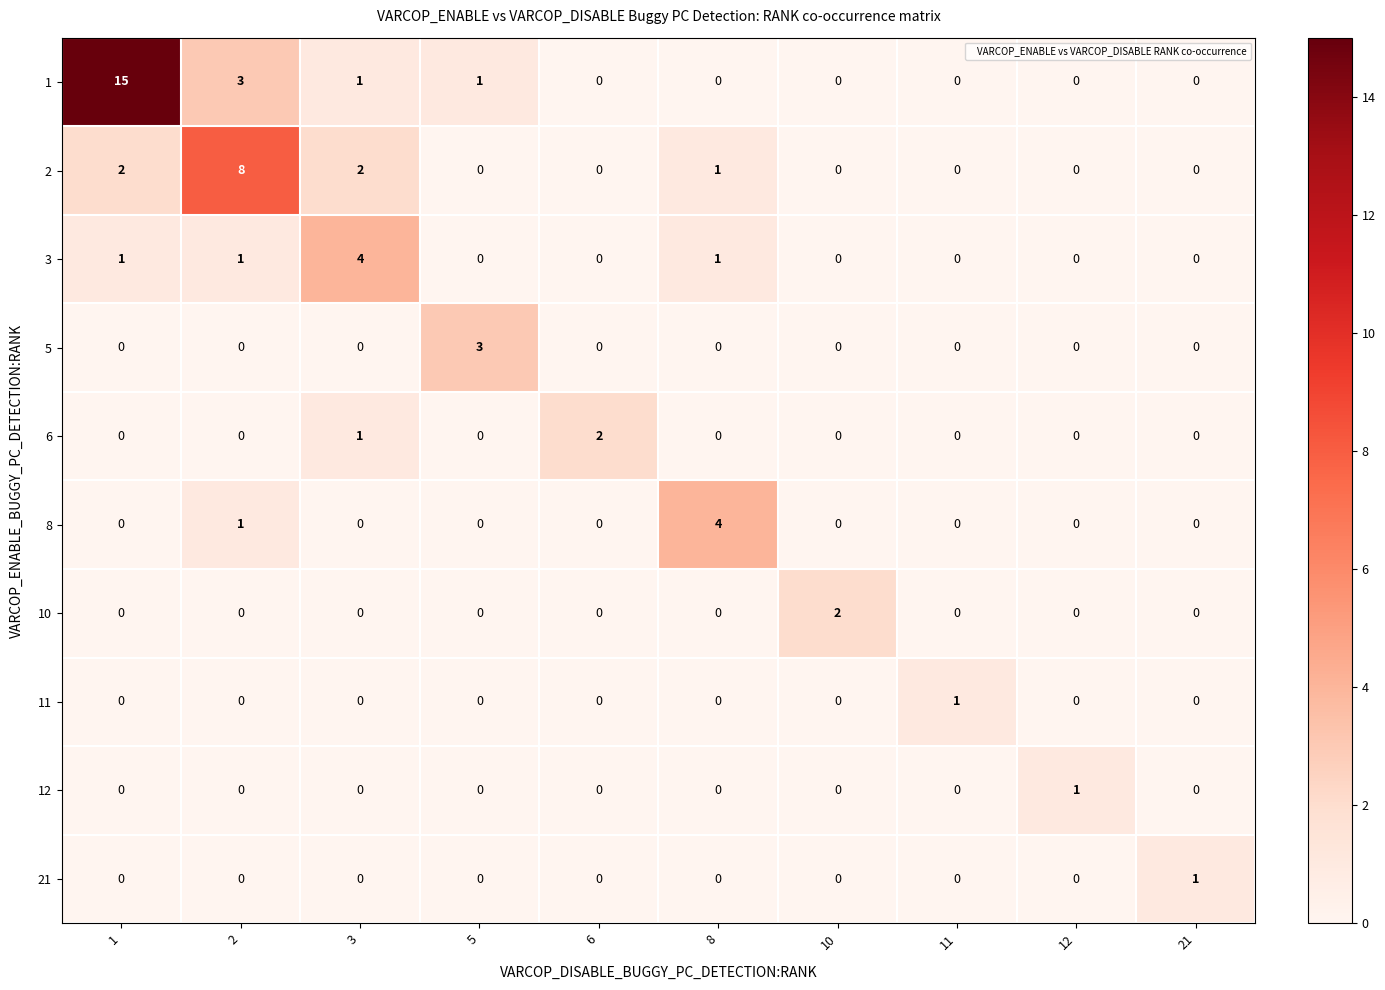

At which category is the sum across all series the highest?

1